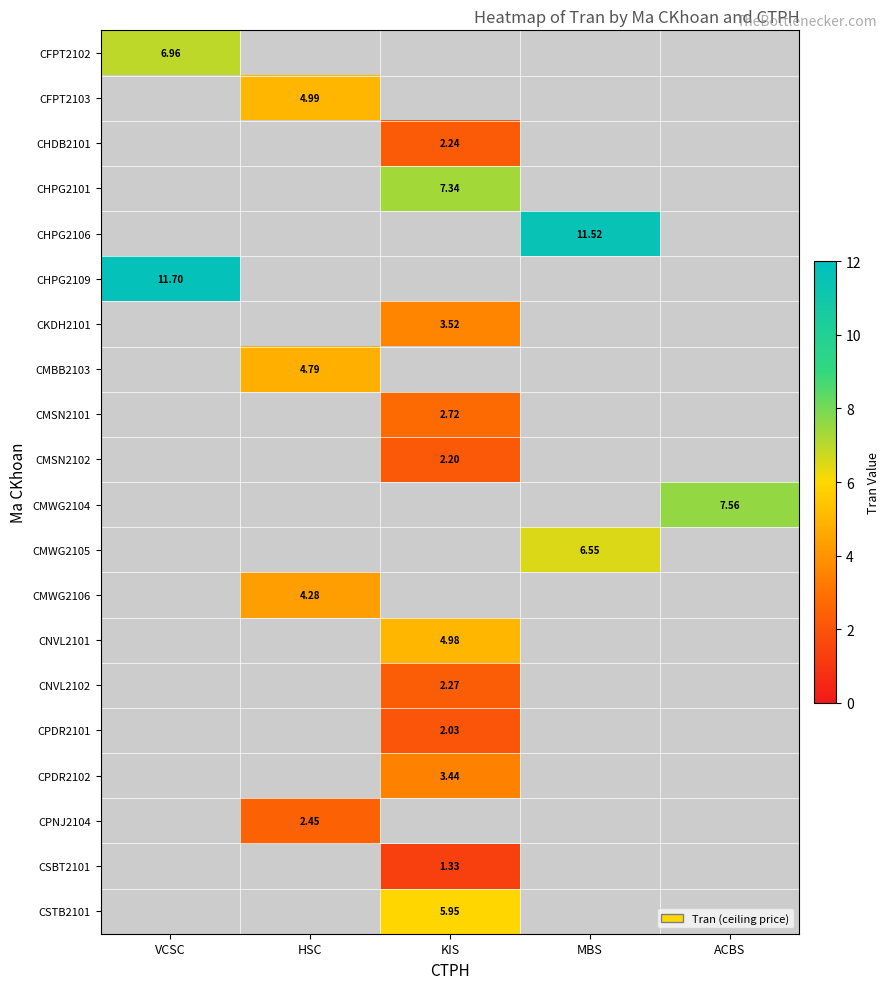

Between MBS and KIS, which is larger?

KIS